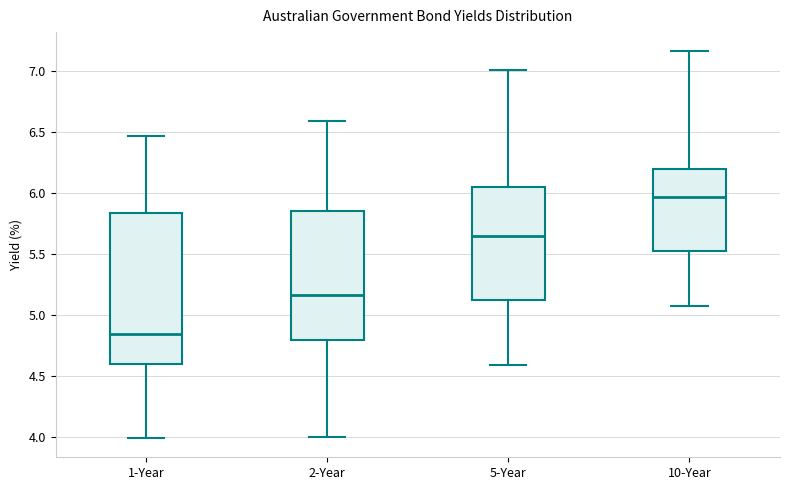

Which box's median line is the lowest?

1-Year